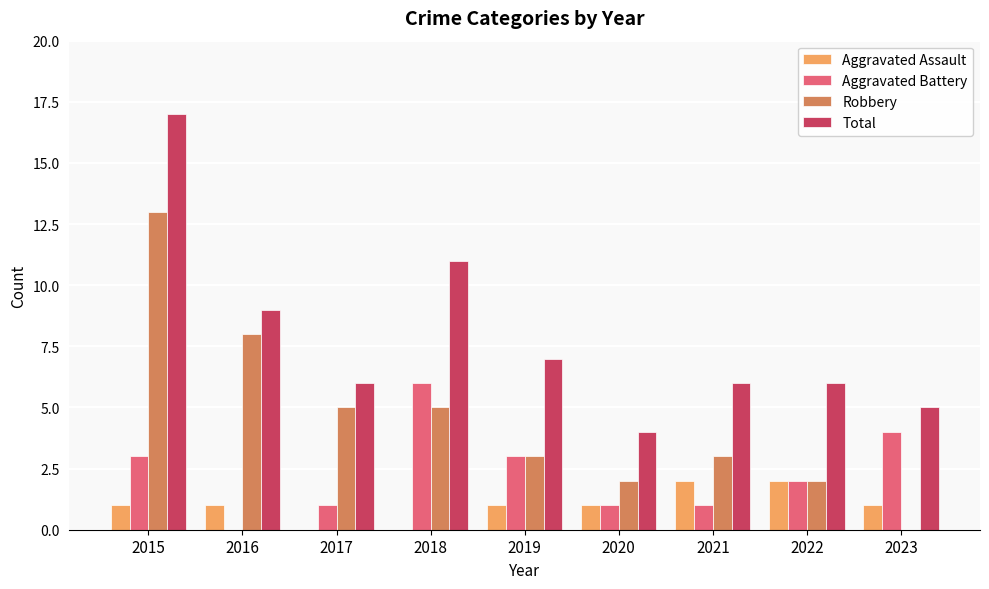

Reading right to left, extract all data points from this chart.

Aggravated Assault: 1	2	2	1	1	0	0	1	1
Aggravated Battery: 4	2	1	1	3	6	1	0	3
Robbery: 0	2	3	2	3	5	5	8	13
Total: 5	6	6	4	7	11	6	9	17